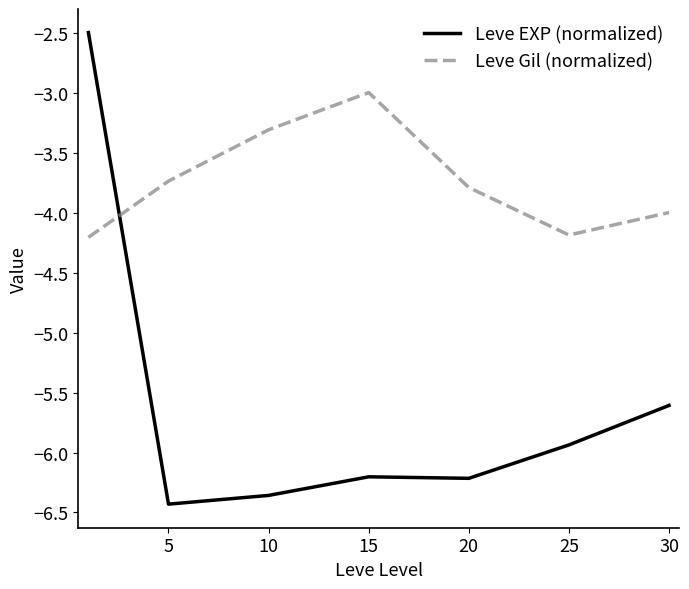

What is the difference between the second highest and minimum values in the Leve Gil (normalized) series?

0.9